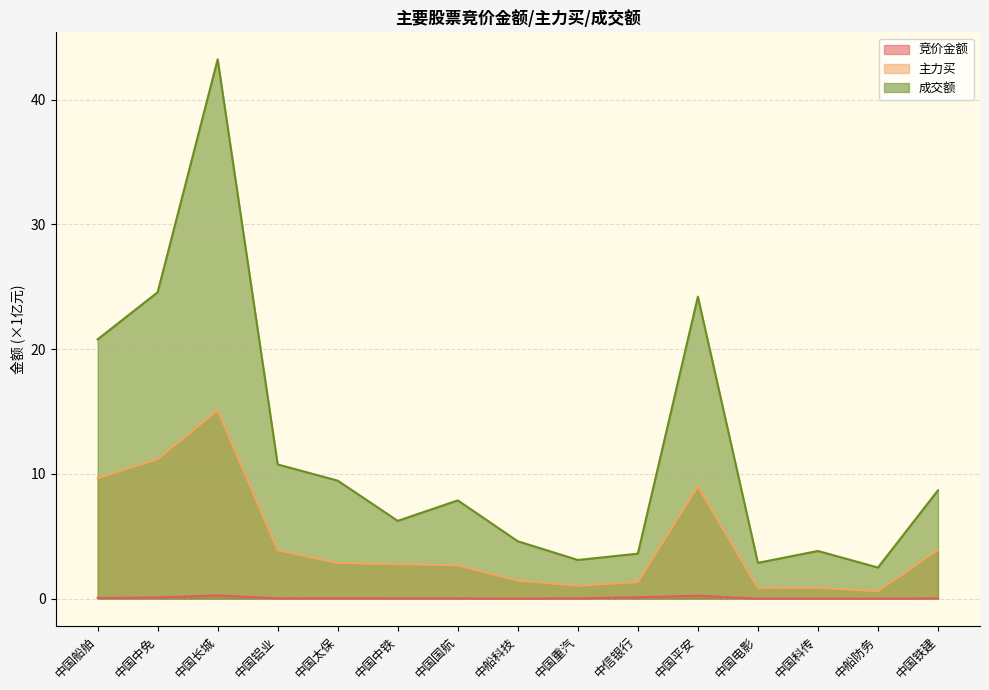

Which series has the largest total across all categories?

成交额